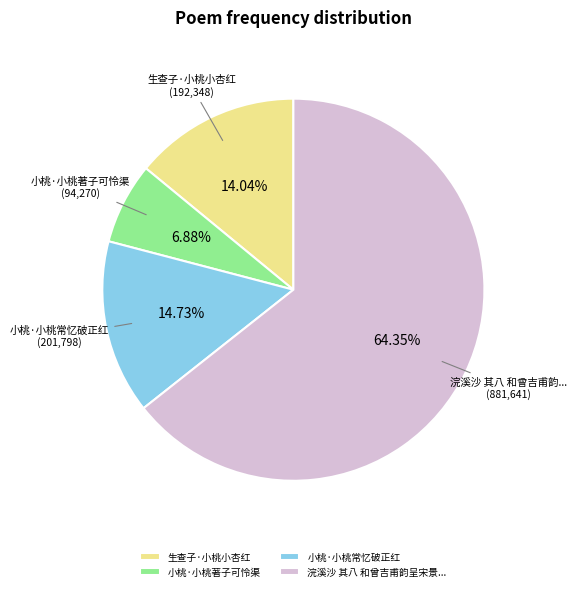

How many slices are in this pie chart?

4